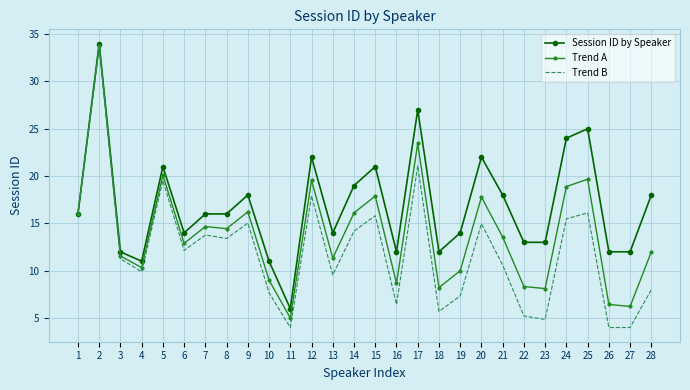

What is the lowest value of the Trend A series?

5.0